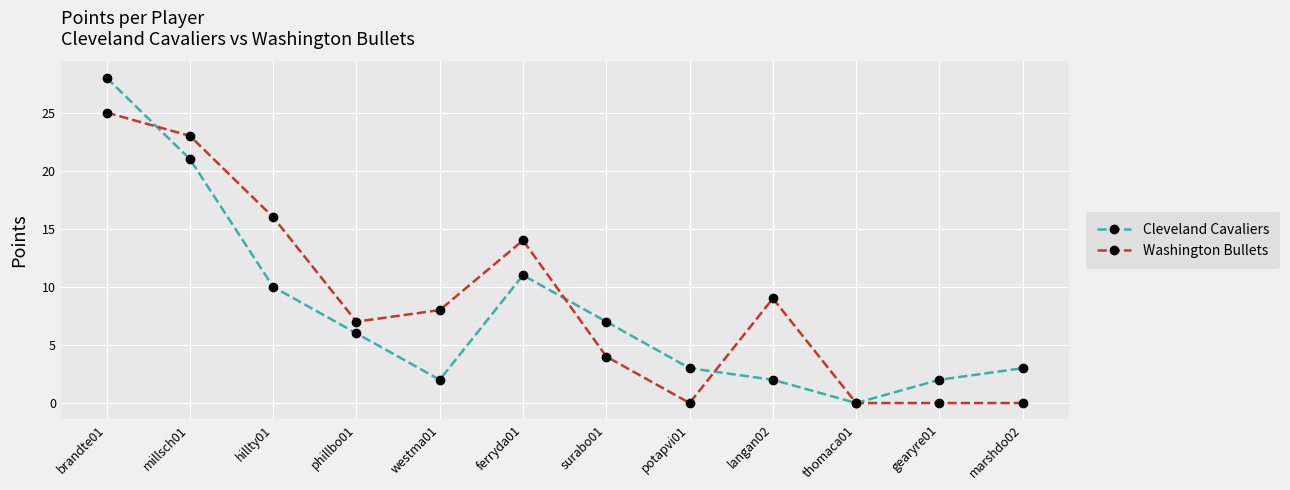

Which series has the widest spread of values?

Cleveland Cavaliers